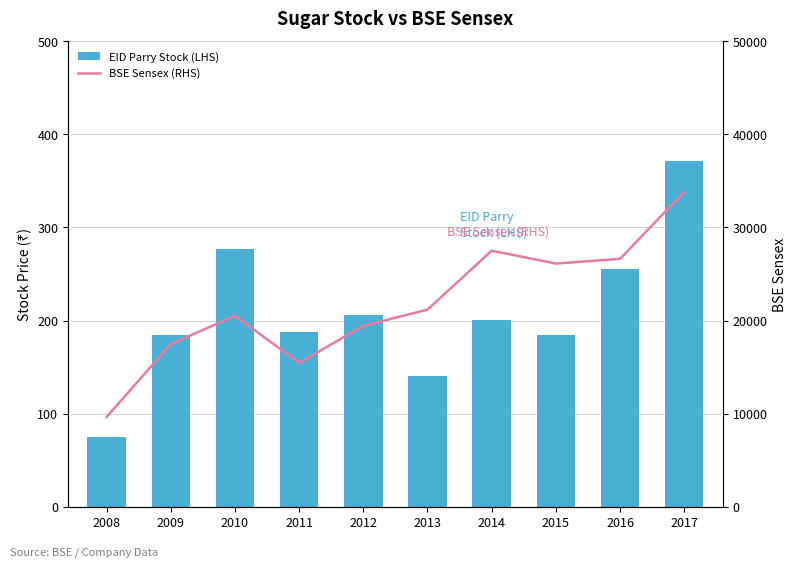

Reading left to right, extract all data points from this chart.

EID Parry Stock (LHS): 75	184	277	188	206	140	201	185	255	371
BSE Sensex (RHS): 9647	17464	20509	15454	19426	21170	27499	26117	26626	33812